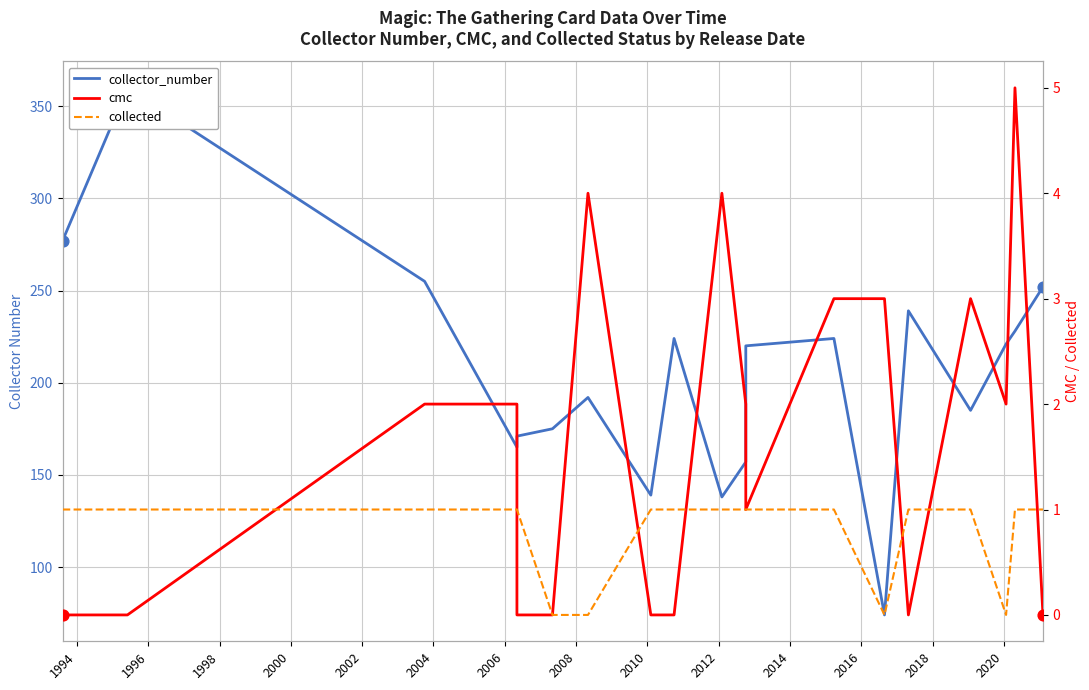

At how many categories does at least one series exceed 220?

9